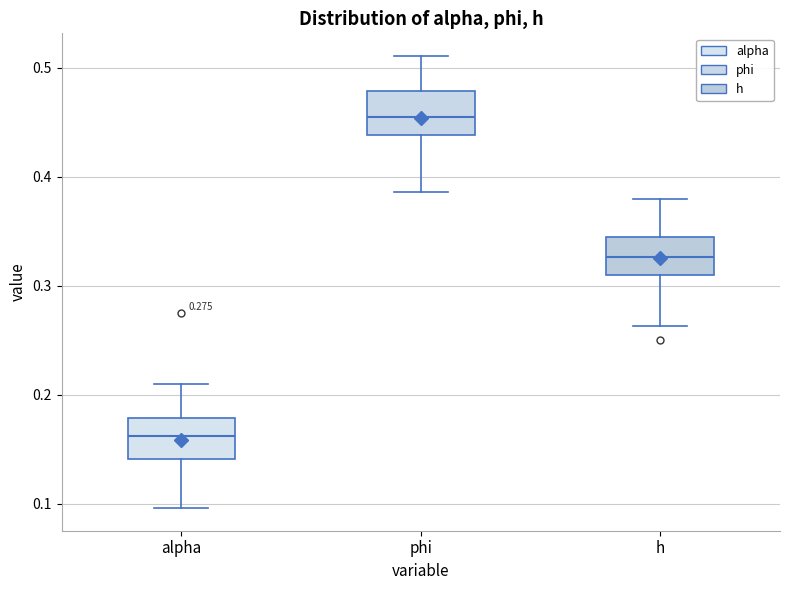

Which box has the highest median line?

phi